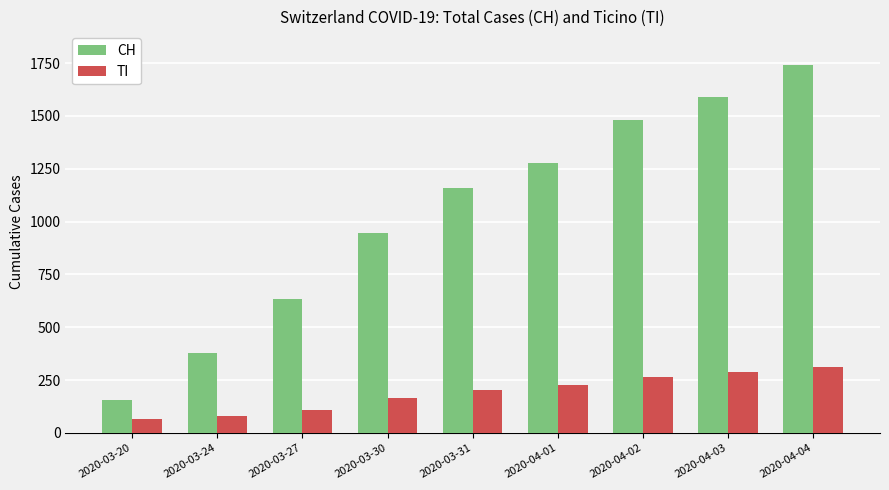

Reading left to right, list all the values displayed in this chart.

CH: 2020-03-20=155	2020-03-24=380	2020-03-27=634	2020-03-30=948	2020-03-31=1160	2020-04-01=1279	2020-04-02=1480	2020-04-03=1588	2020-04-04=1742
TI: 2020-03-20=67	2020-03-24=80	2020-03-27=107	2020-03-30=165	2020-03-31=202	2020-04-01=229	2020-04-02=263	2020-04-03=287	2020-04-04=314